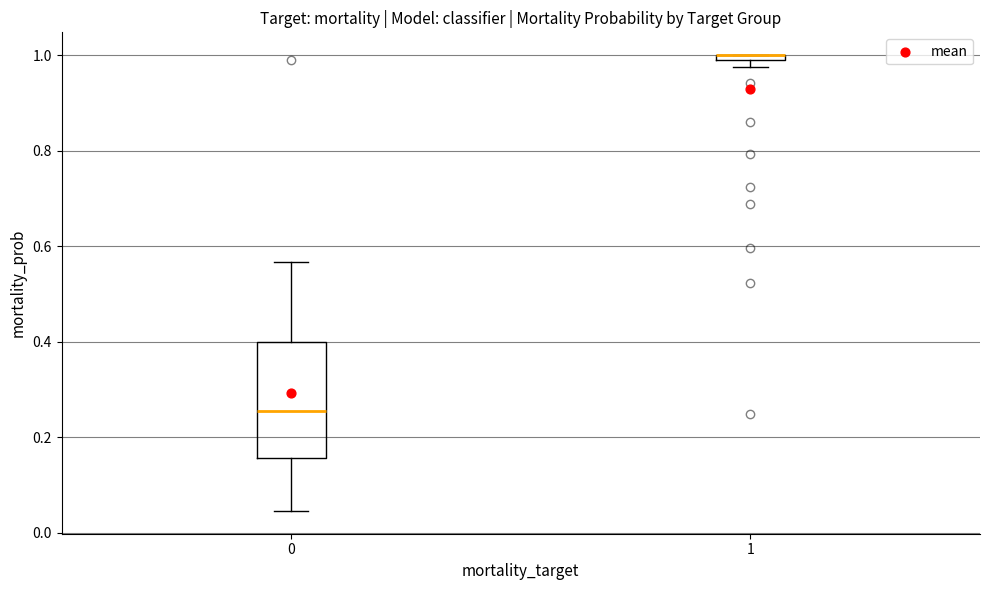

Which box is the tallest, from its lower edge to its upper edge?

0